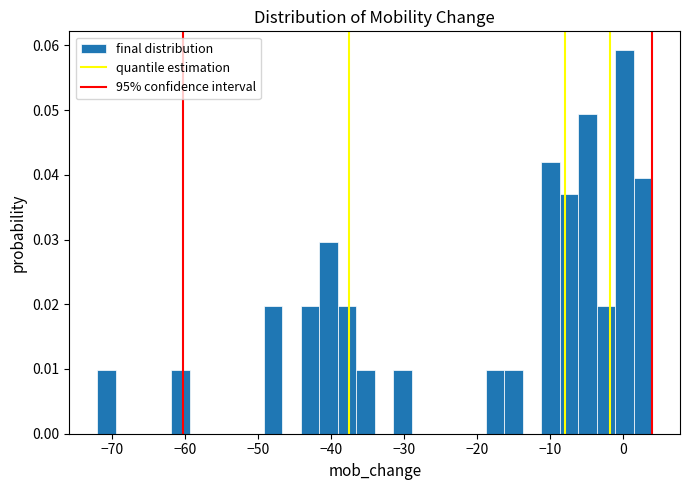

Around what value on the x-axis is the tallest bar? Give the approximate position of its centre, as read against the axis.

0